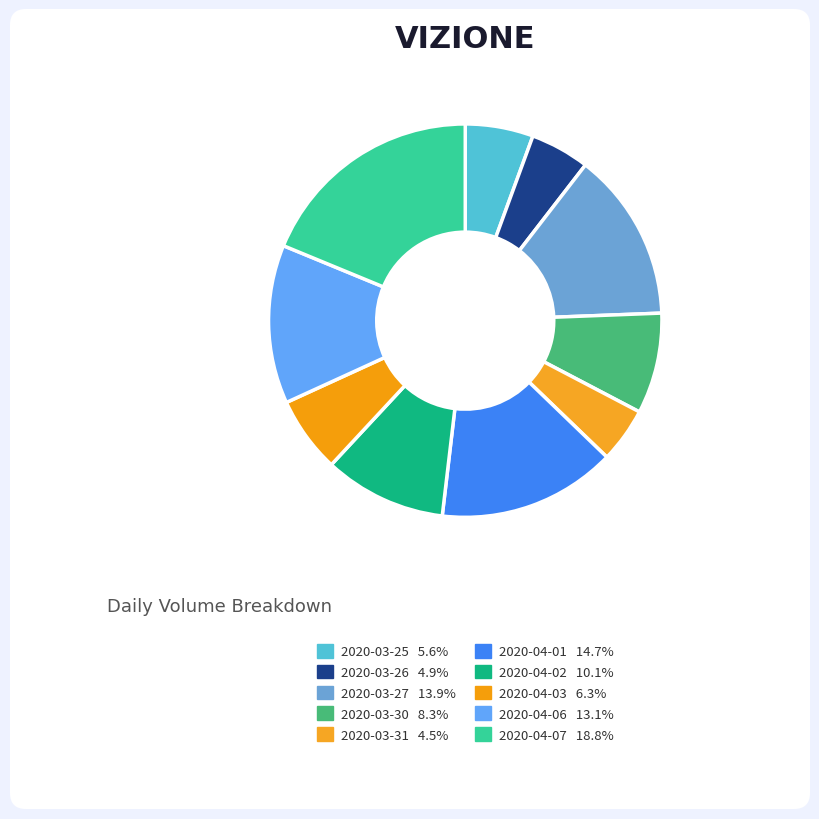

How many segments does this pie chart have?

10